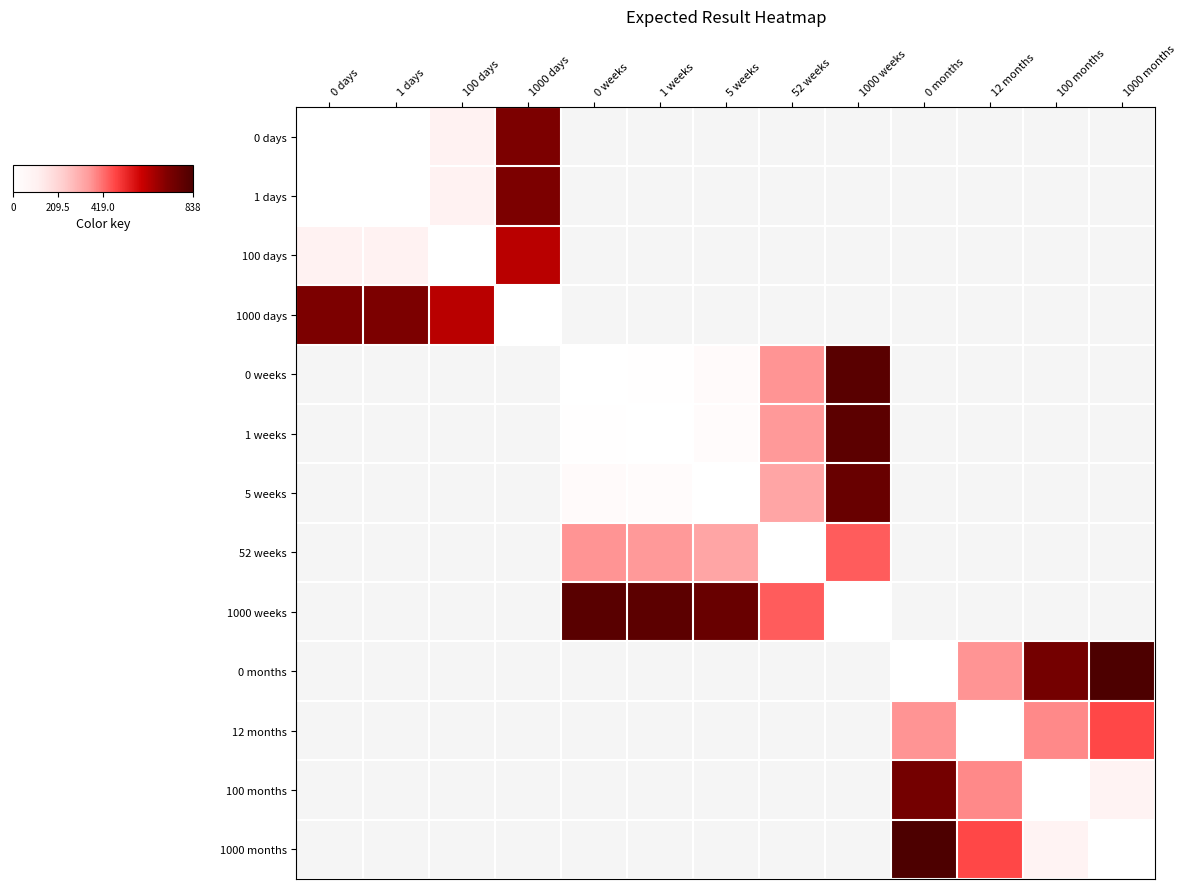

List the series in order of their peak value, lowest first.

100 days, 1 days, 0 days, 1000 days, 0 weeks, 1 weeks, 5 weeks, 52 weeks, 1000 weeks, 0 months, 12 months, 100 months, 1000 months